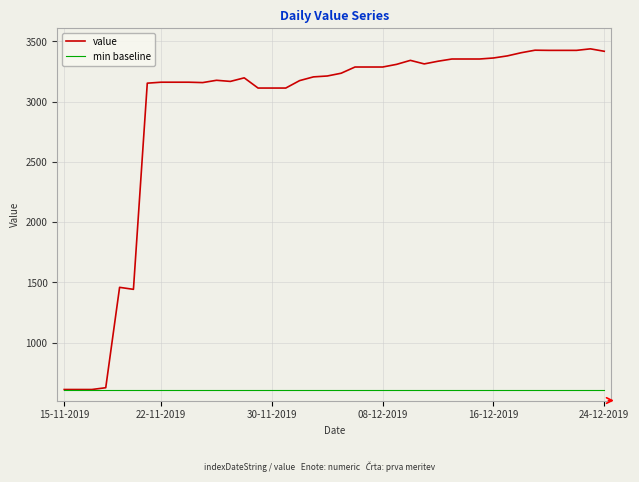

Rank the series by their maximum value, from highest to lowest.

value, min baseline